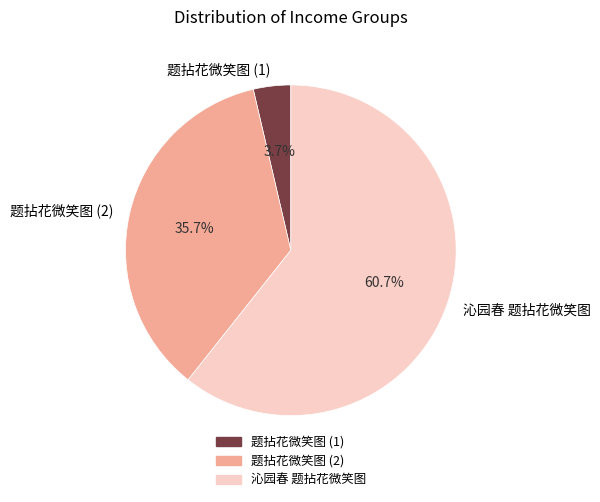

Which category accounts for the majority?

沁园春 题拈花微笑图